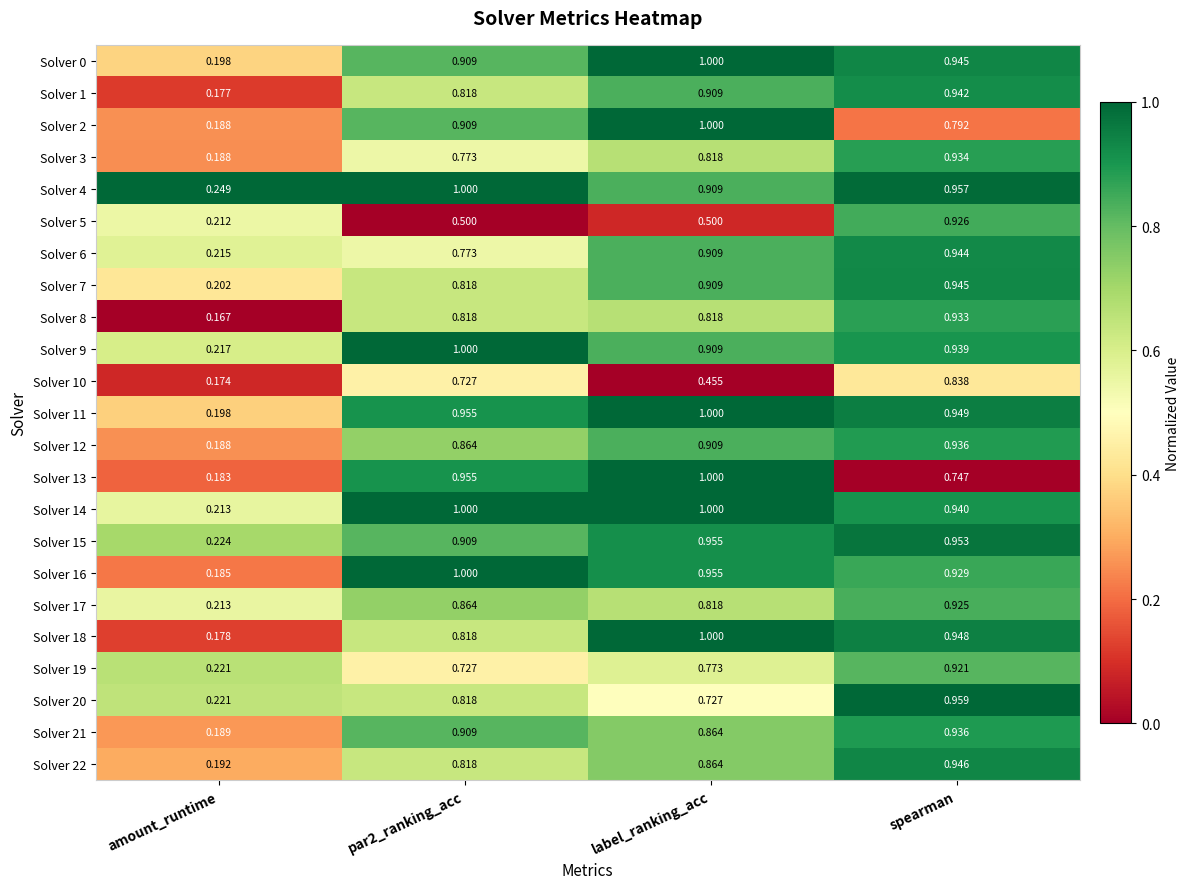

At which category is the sum across all series the highest?

spearman